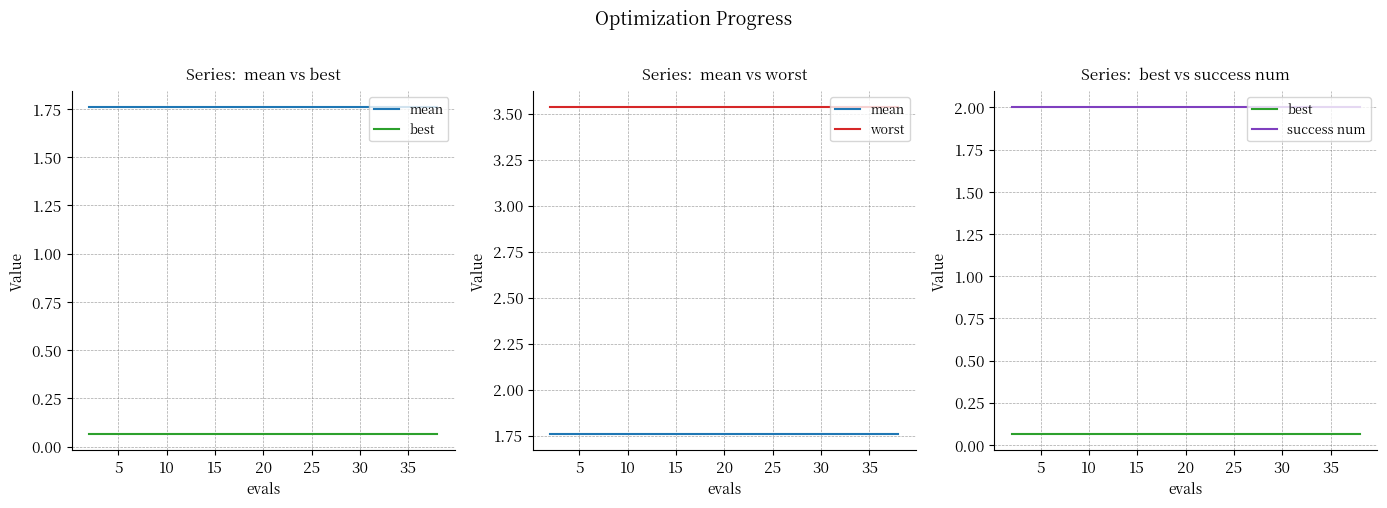

Is it true that success num equals 0.9 at 14?

False